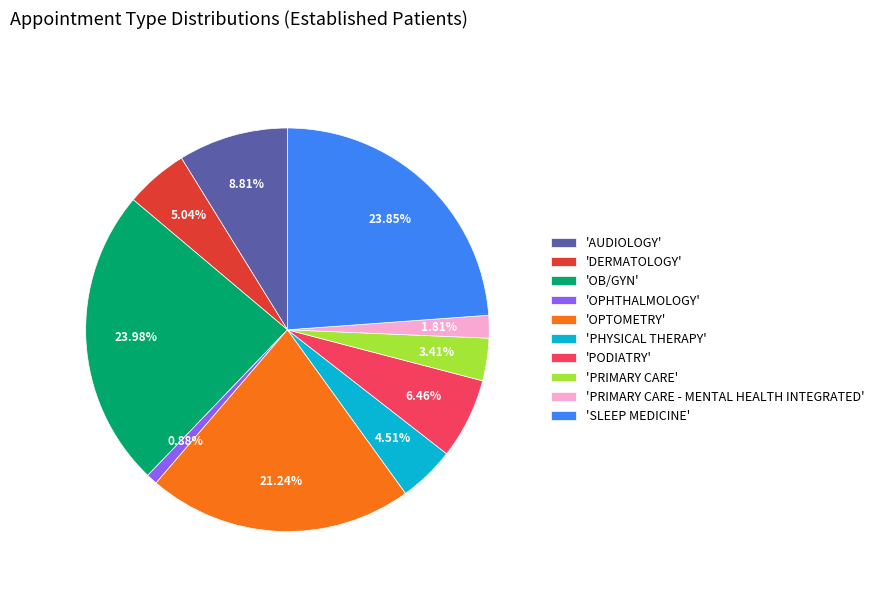

Which slice is the smallest?

'OPHTHALMOLOGY'